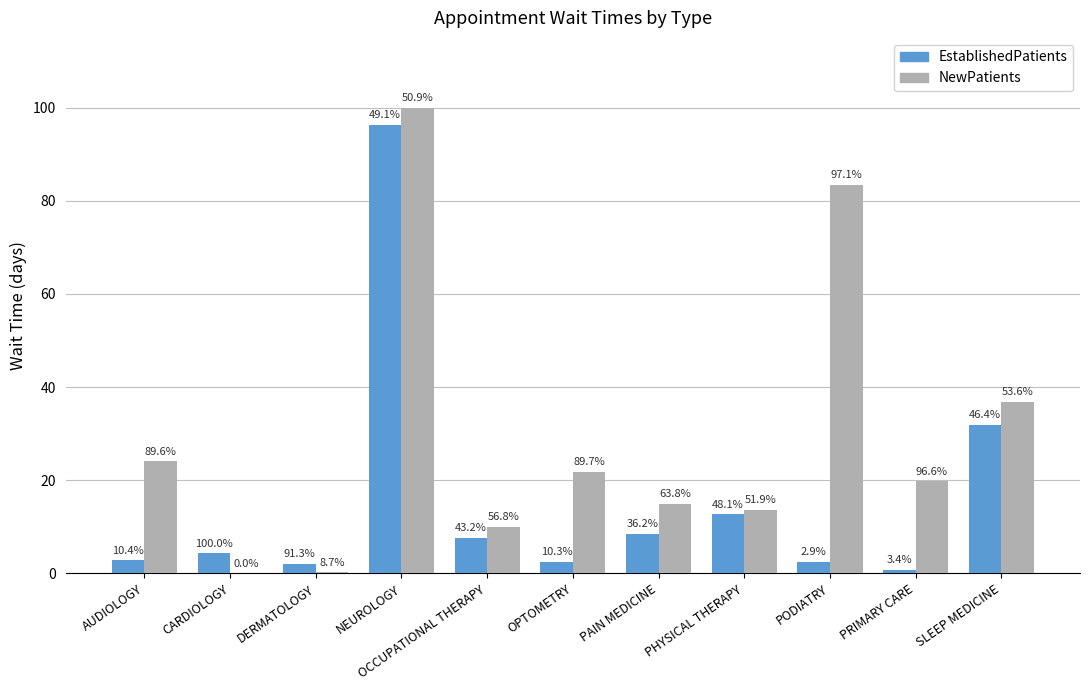

What is the value of the NewPatients bar at the 7th from the left?

15.0